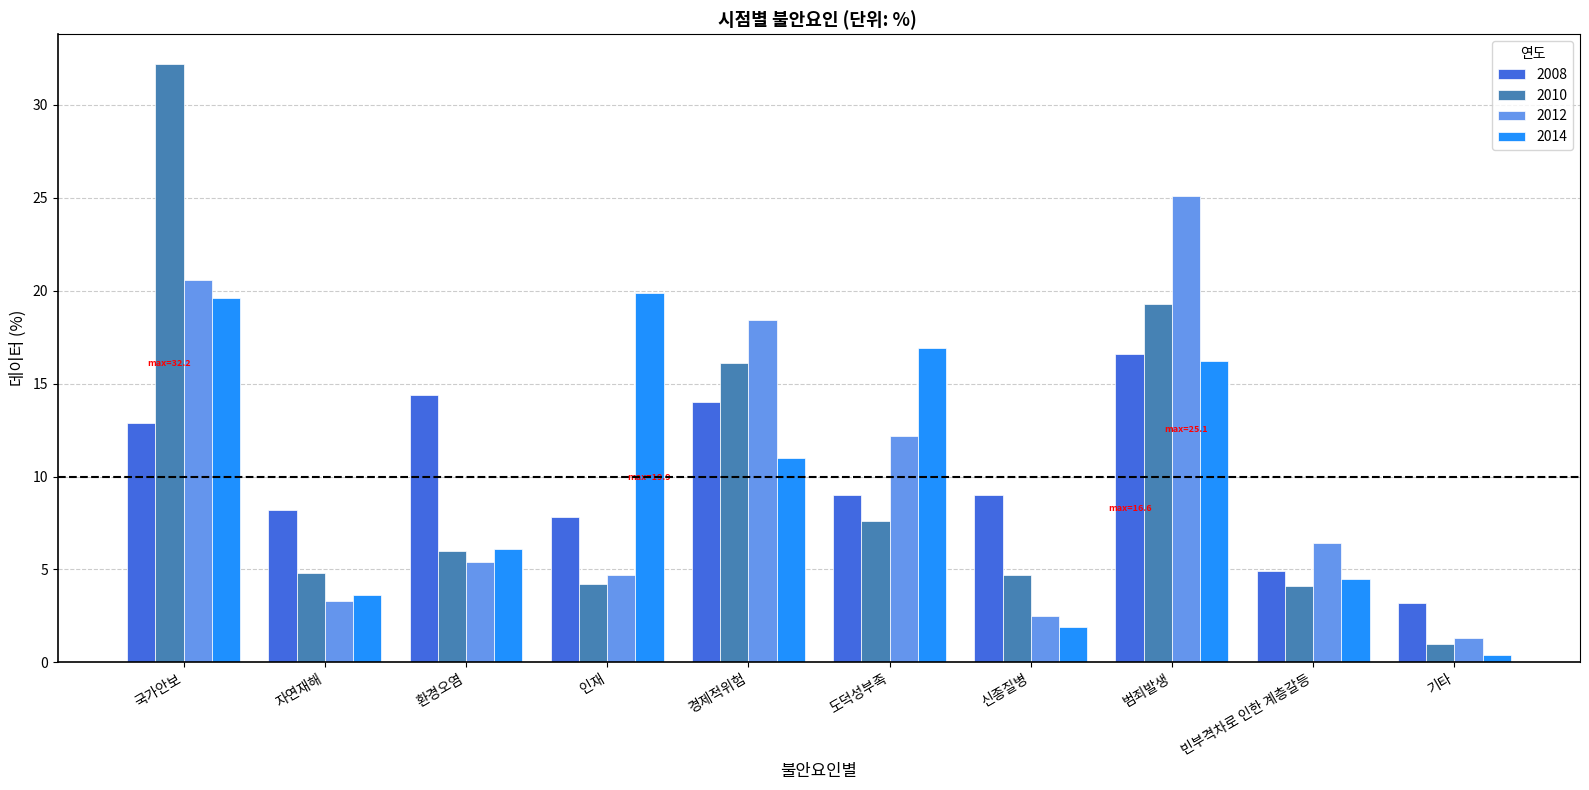

What is the label of the 3rd bar from the left?

환경오염